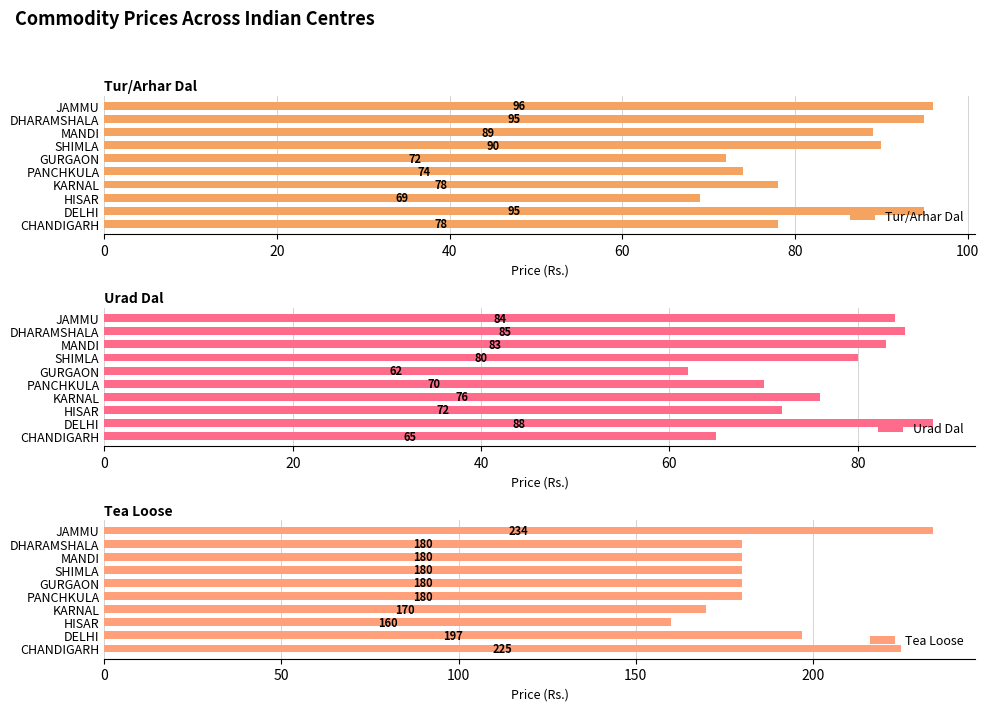

Which series has the largest range (max minus min)?

Tea Loose